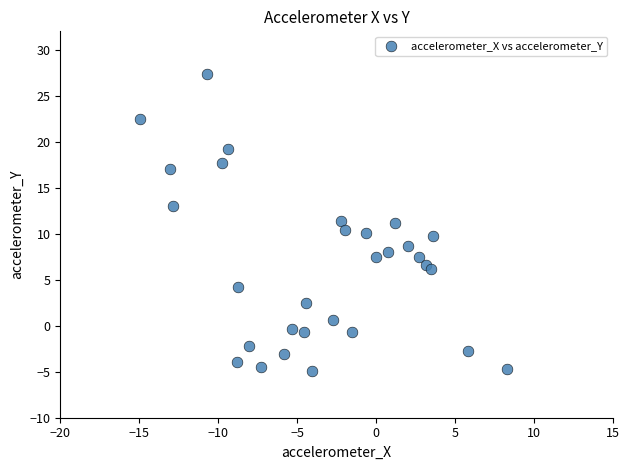

What is the range of X values (max minus min)?

23.2